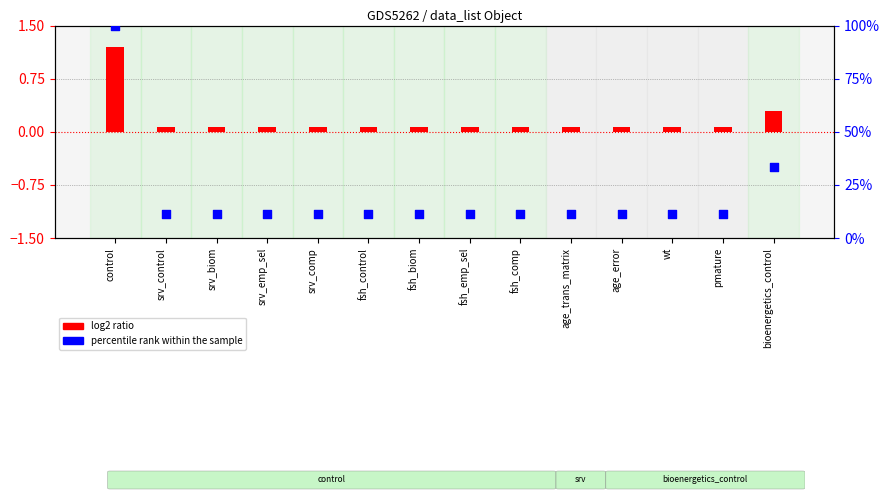

Is the value of log2 ratio at control greater than the value of percentile rank within the sample at control?

No